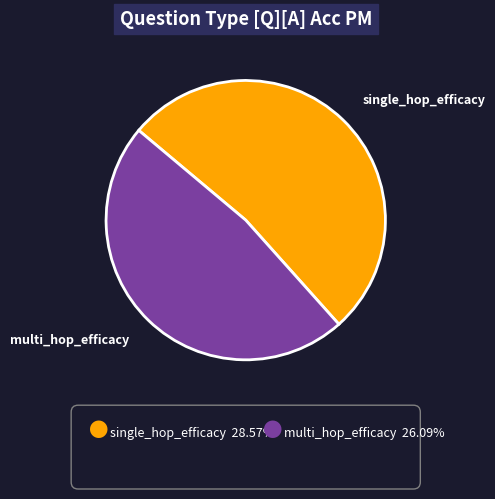

Does any single category account for the majority?

Yes